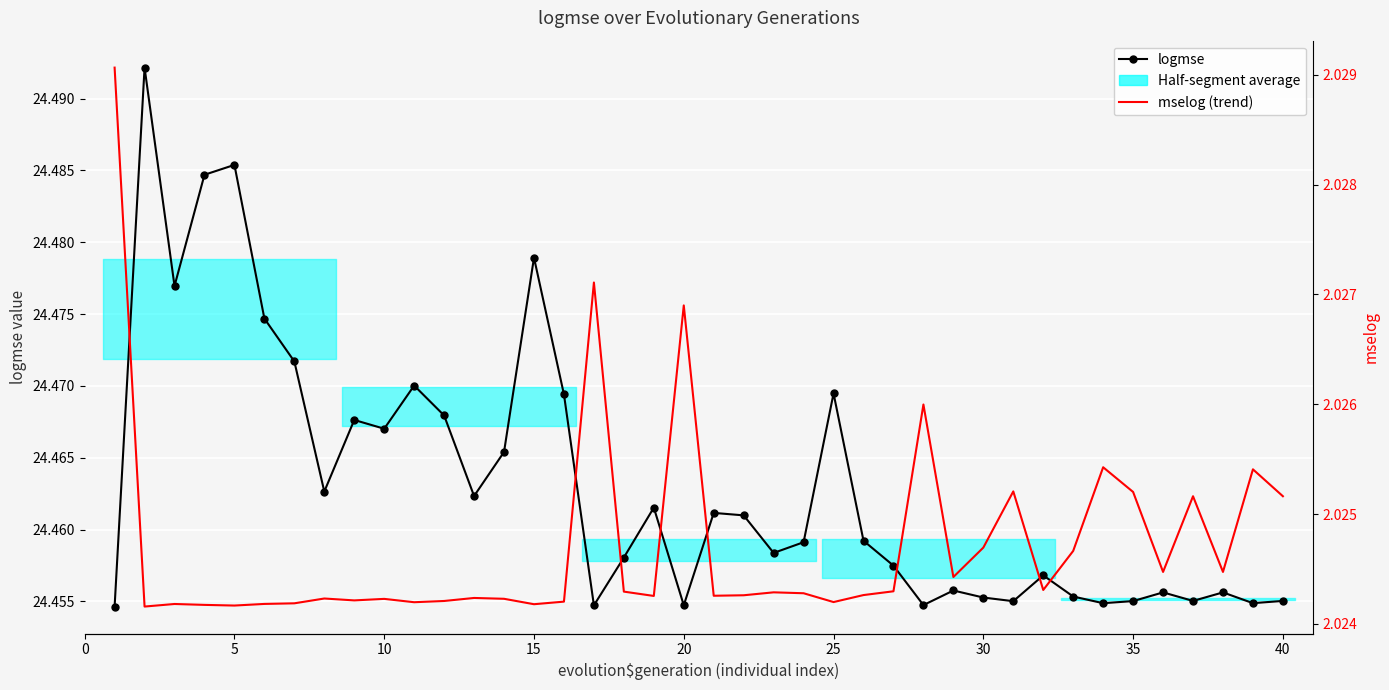

True or false: mselog (trend) and logmse cross at least once.

False